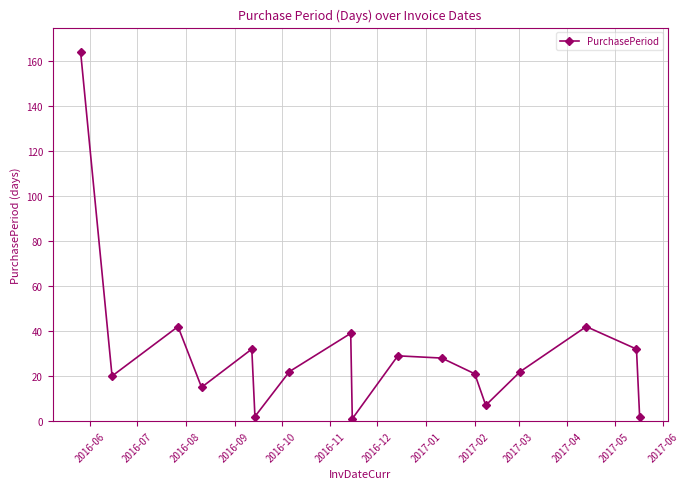

What is the maximum value shown in the chart?

164